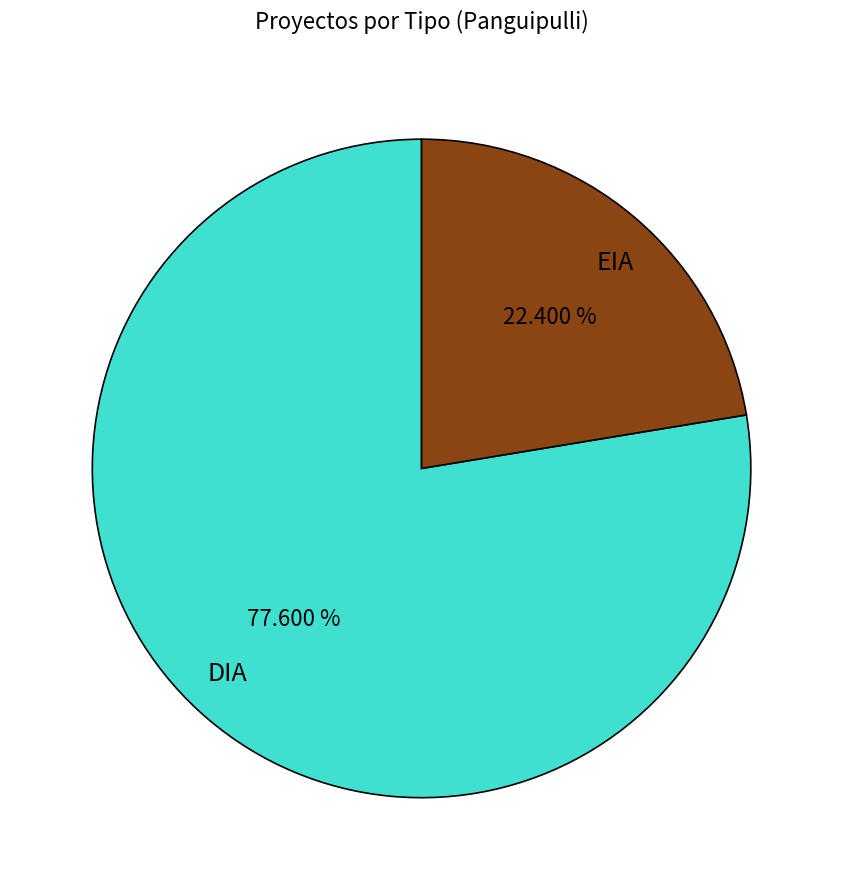

To the nearest percent, what is the difference between the DIA and EIA slice percentages?

55%